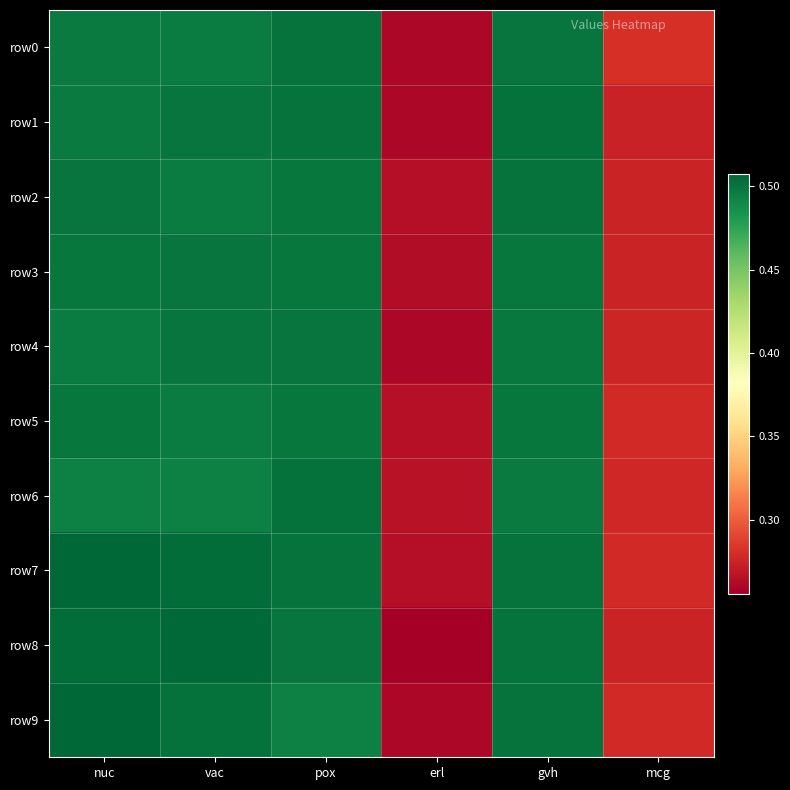

Rank the series at pox from highest to lowest value.

row6, row0, row7, row1, row4, row8, row5, row3, row2, row9